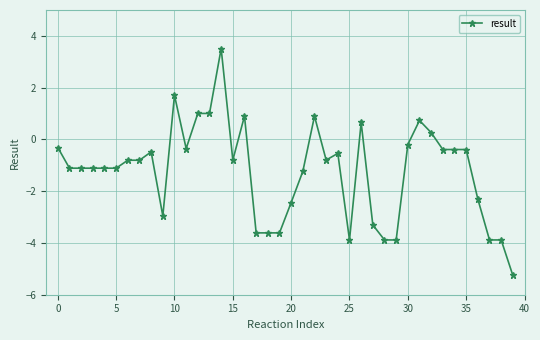

What is the difference between the maximum and minimum values?

8.8